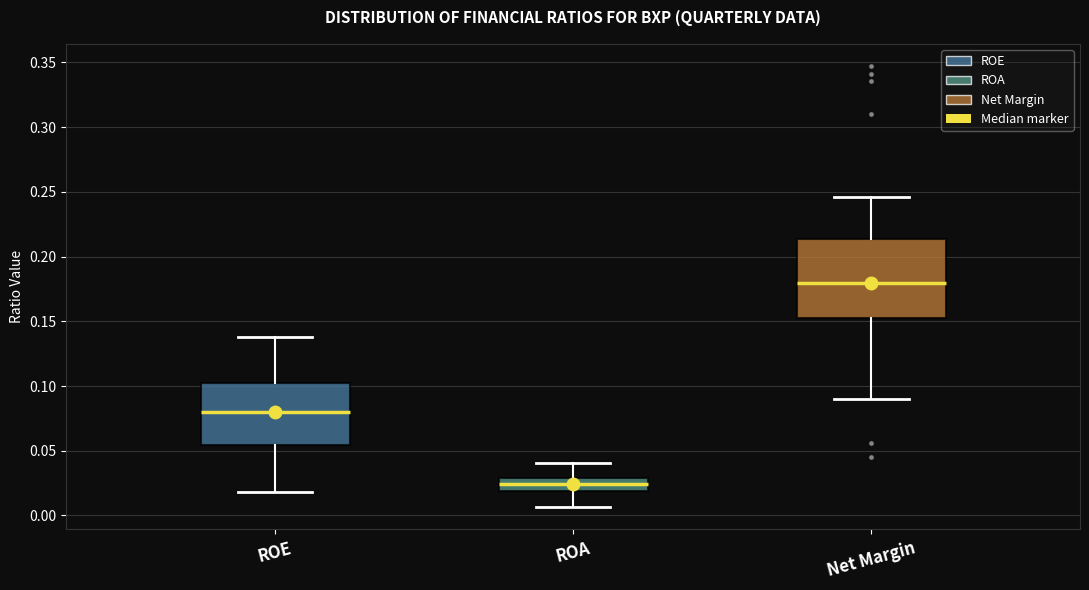

Reading left to right, transcribe this box plot: for each box, give where its median line is, the range the box spans, and where its two whiskers end, as read against the y-axis. The values are not printed on the chart, so give them approximately, as read against the axis.

ROE: median 0.080, box 0.055 to 0.100, whiskers 0.020 to 0.140
ROA: median 0.025, box 0.020 to 0.030, whiskers 0.005 to 0.040
Net Margin: median 0.180, box 0.150 to 0.215, whiskers 0.090 to 0.245